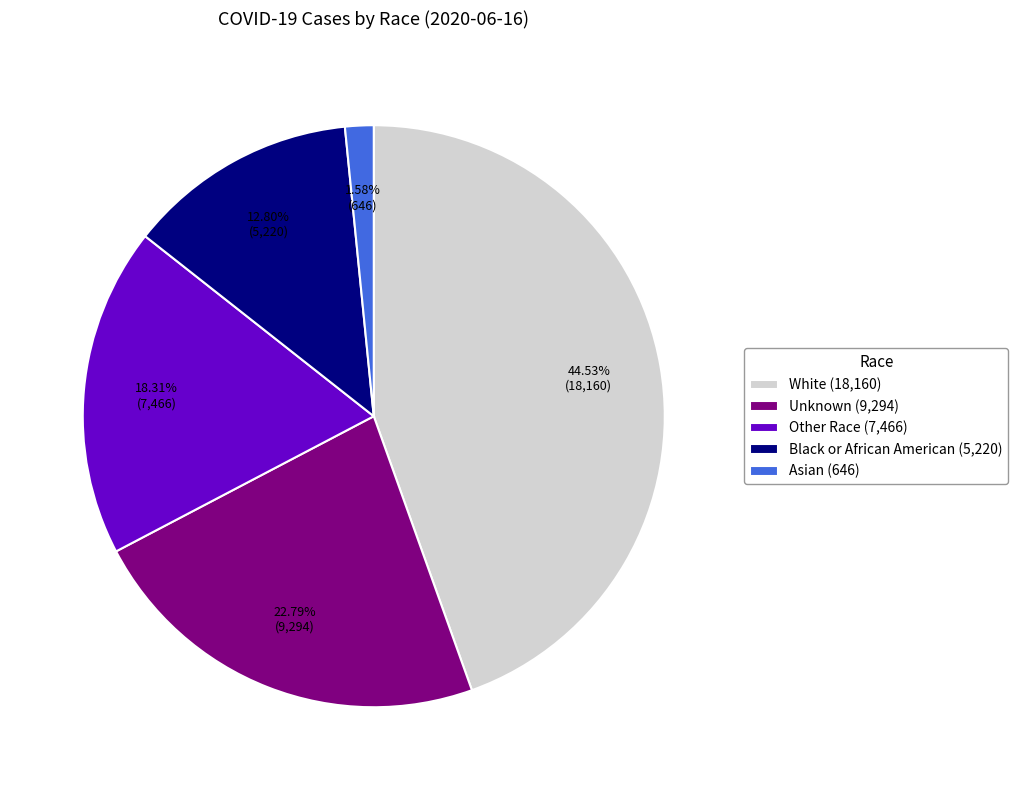

How many slices are in this pie chart?

5